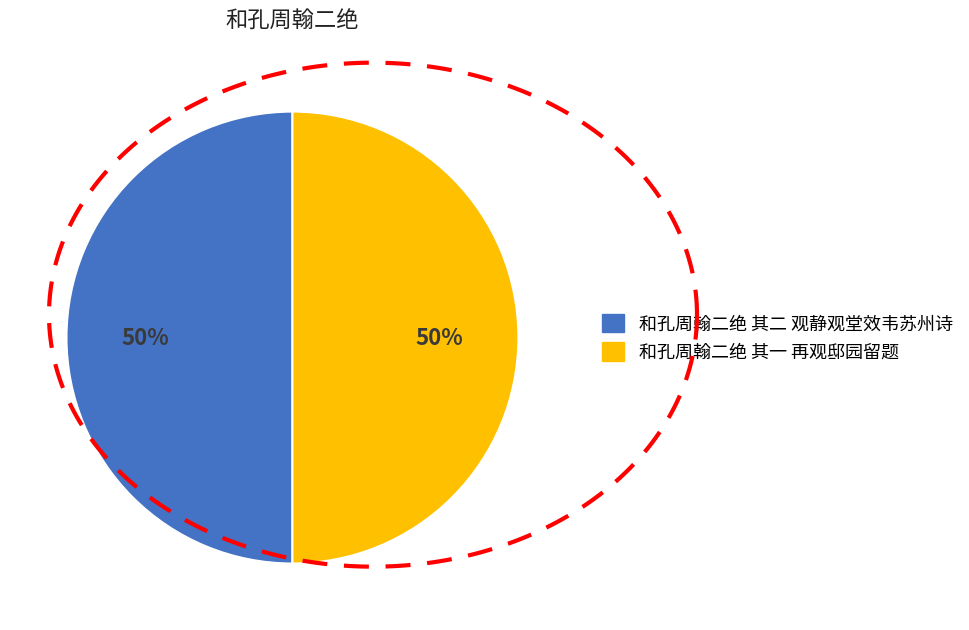

True or false: 和孔周翰二绝 其二 观静观堂效韦苏州诗 accounts for 50% of the total.

True